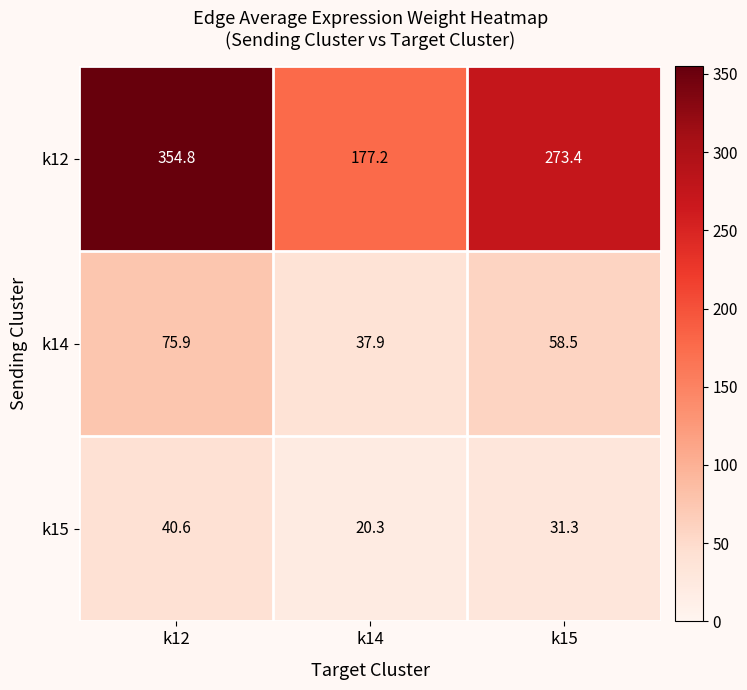

Reading left to right, what are all the values shown in this chart?

k12: k12=354.8	k14=177.2	k15=273.4
k14: k12=75.9	k14=37.9	k15=58.5
k15: k12=40.6	k14=20.3	k15=31.3